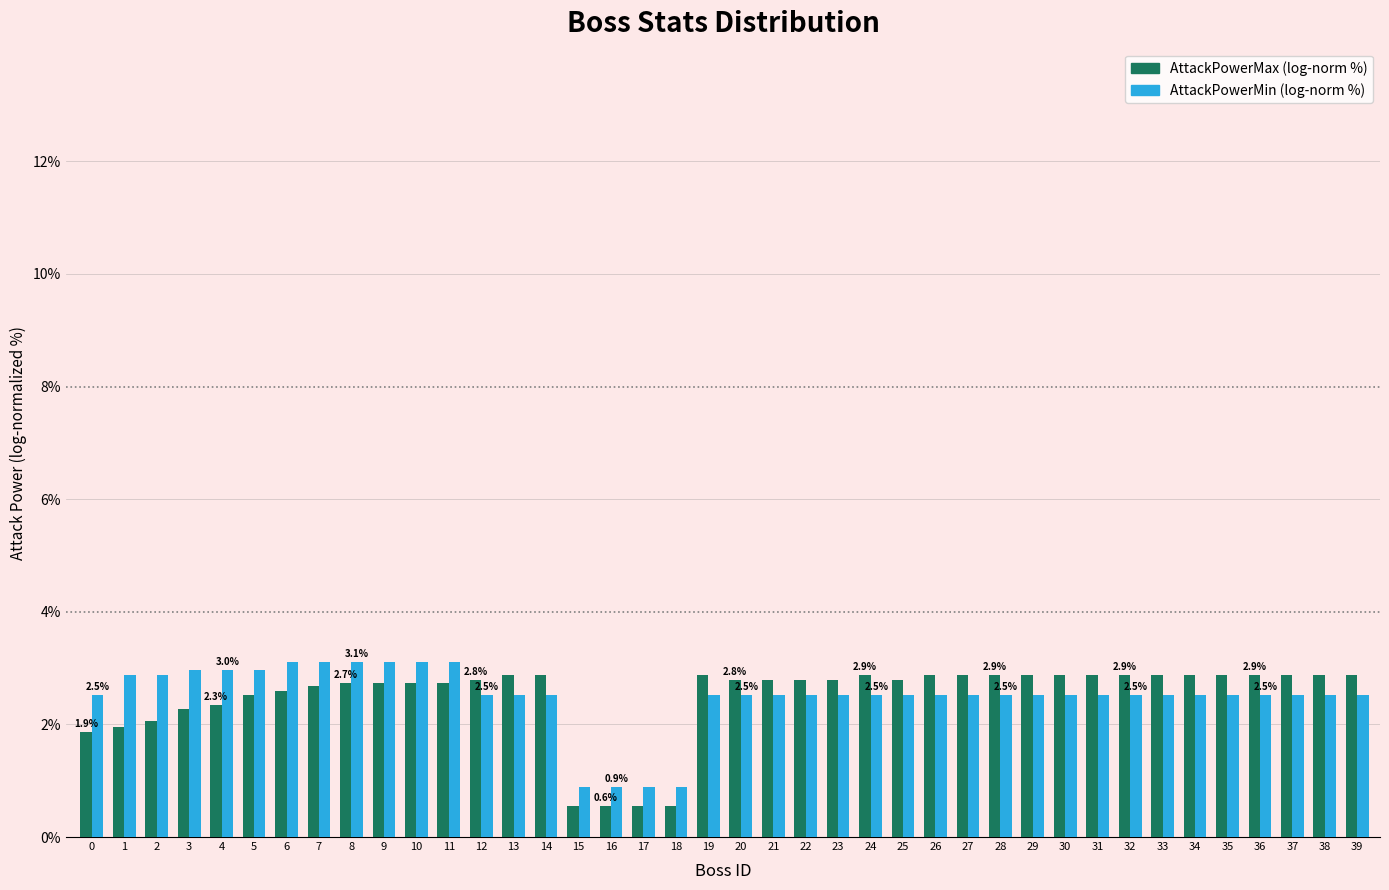

What is the spread (max minus min) of values at 29?

0.4